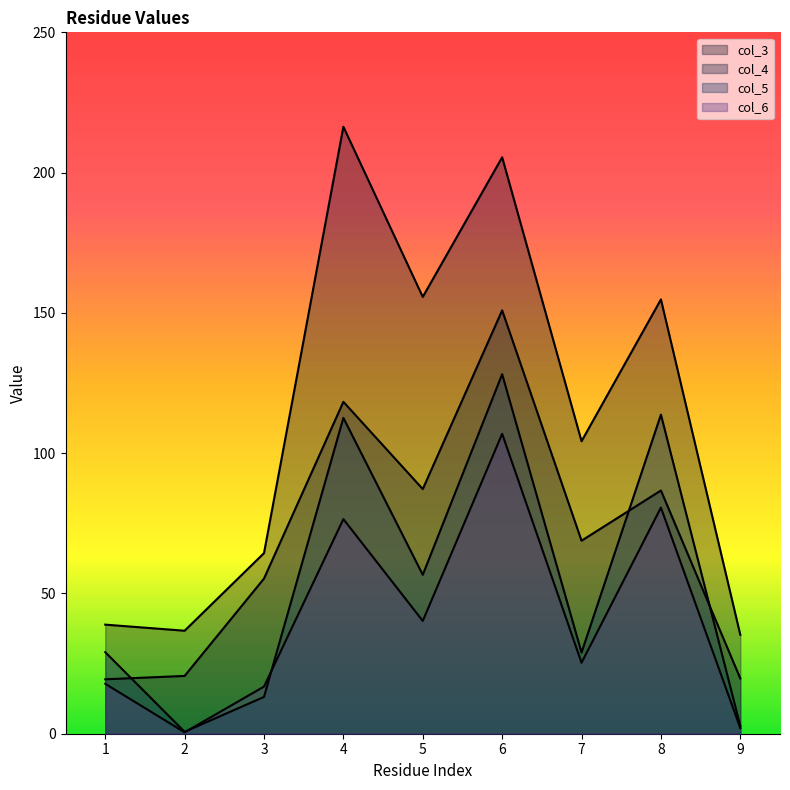

Does the chart display data point markers on the line(s)?

No